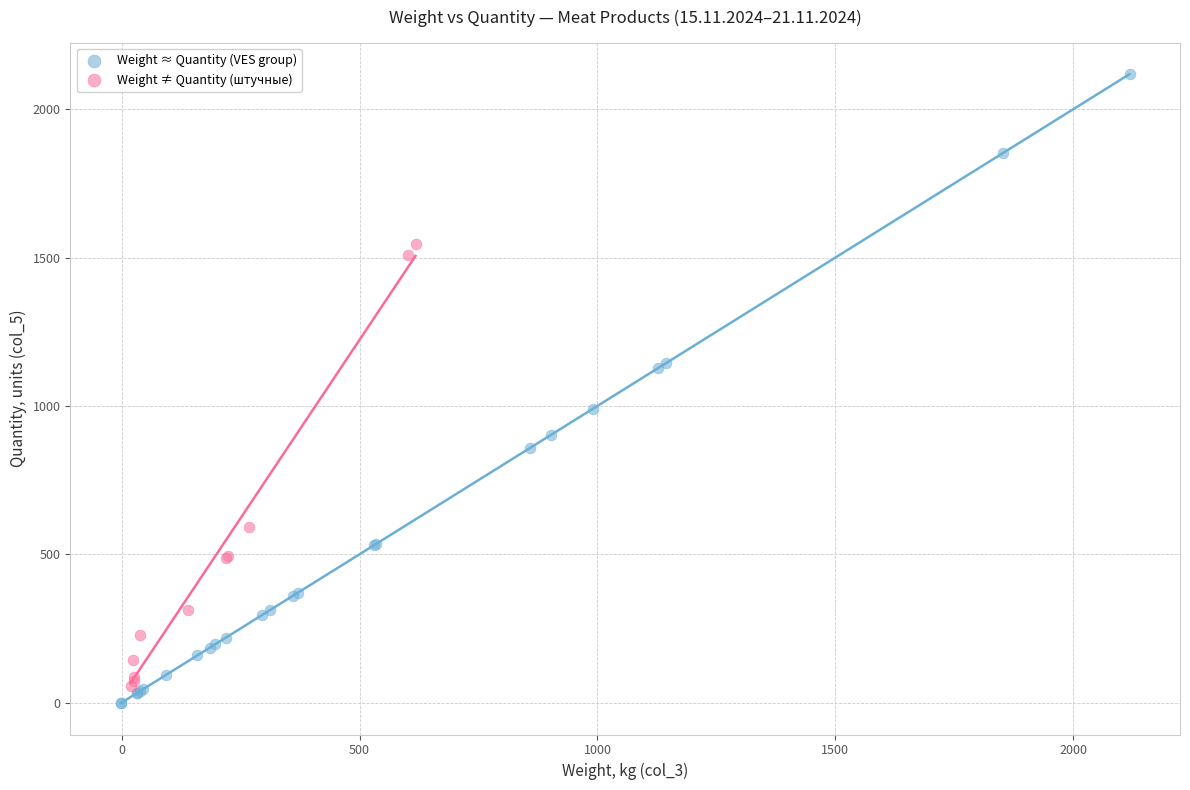

Which series reaches the maximum Y coordinate?

Weight ≈ Quantity (VES group)